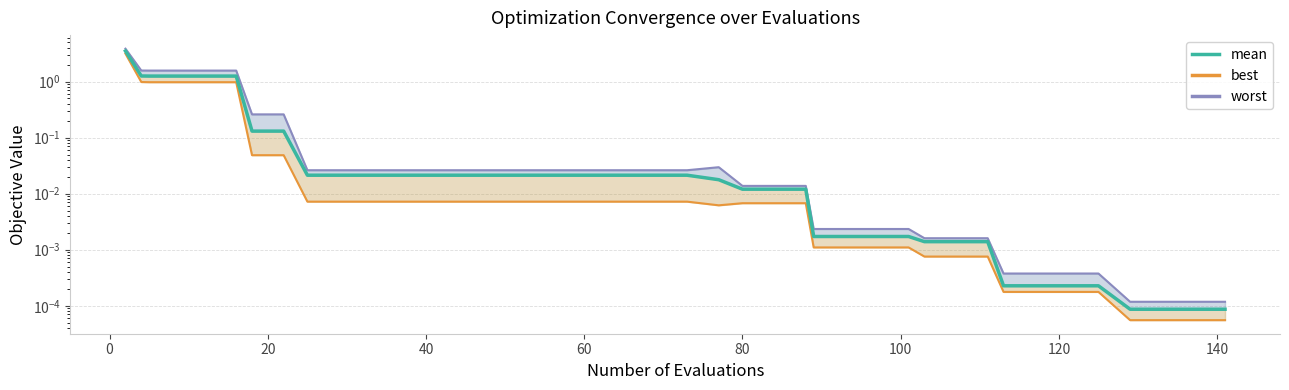

What is the difference between the maximum and minimum values?

3.5